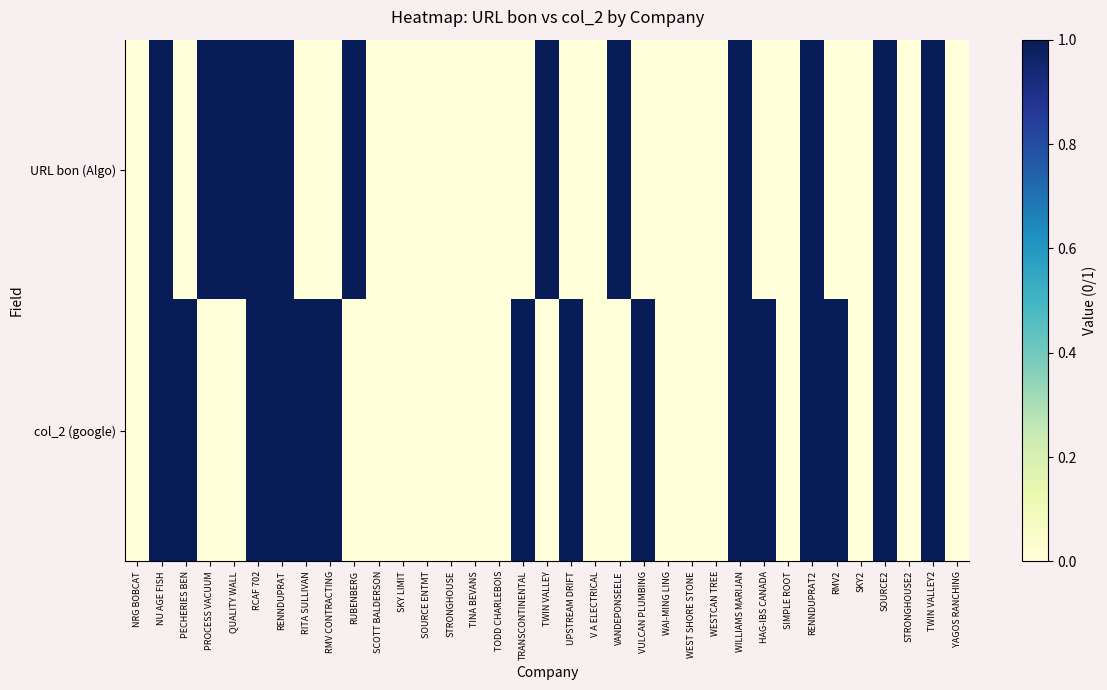

Rank the series by their maximum value, from lowest to highest.

URL bon (Algo), col_2 (google)